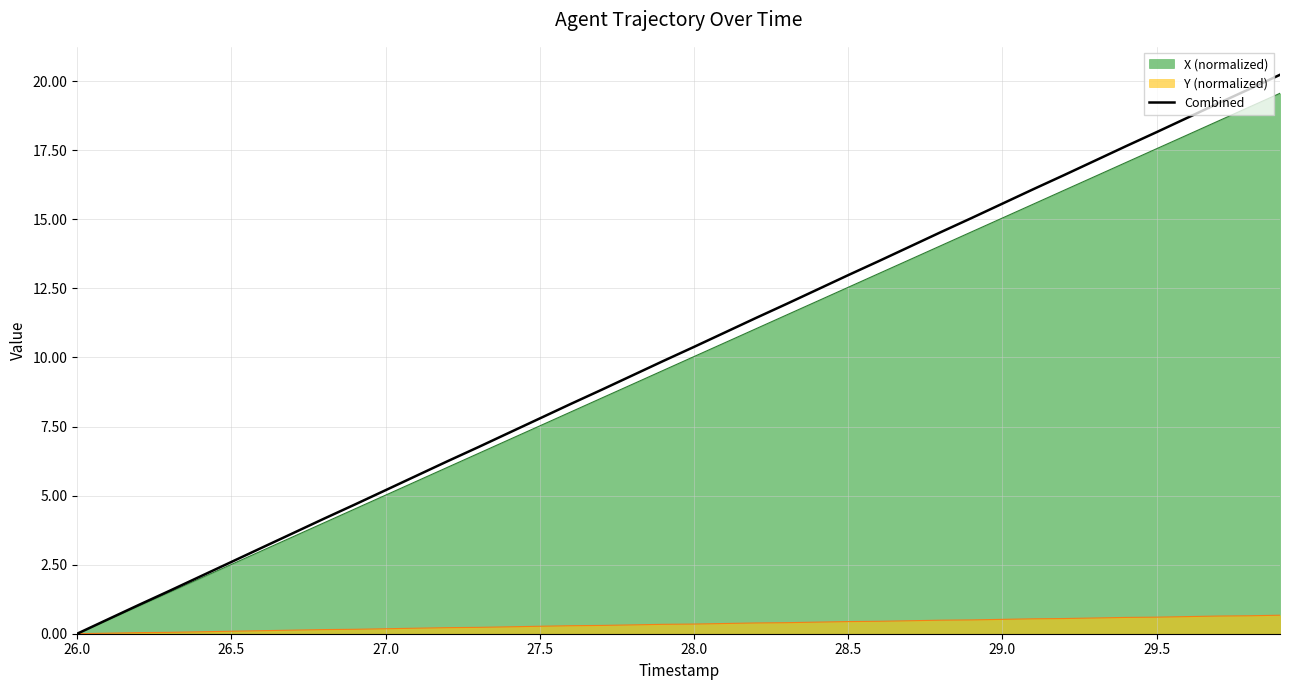

What is the greatest value displayed?

20.2